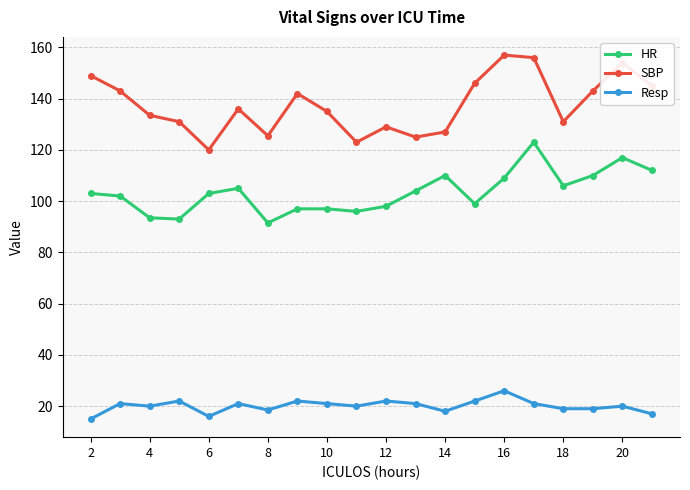

True or false: SBP and Resp intersect in this chart.

False